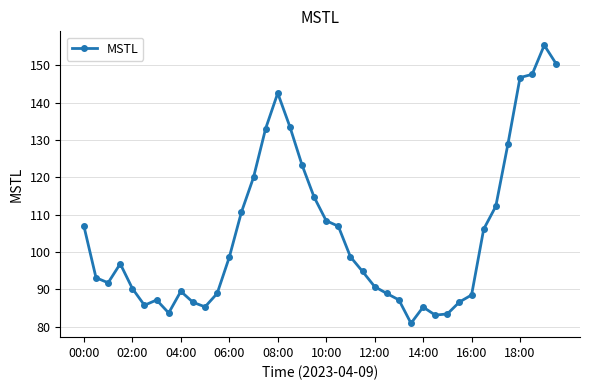

What is the minimum value shown in the chart?

80.9